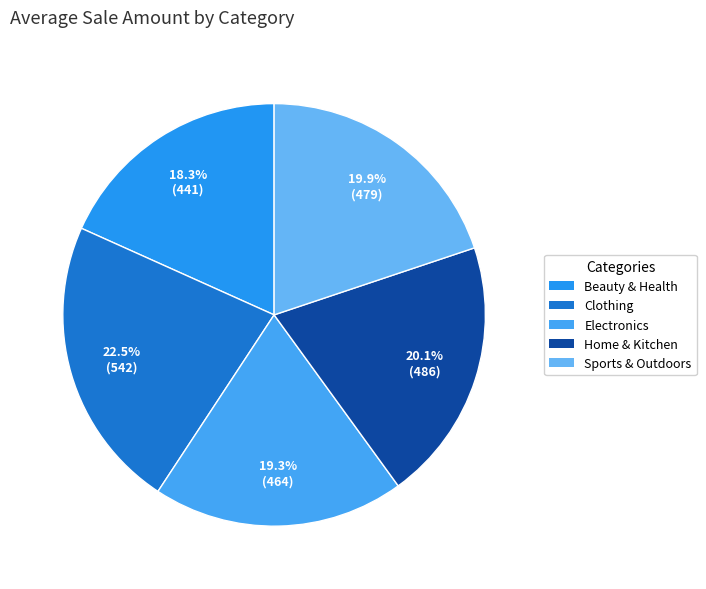

Between Clothing and Beauty & Health, which is larger?

Clothing